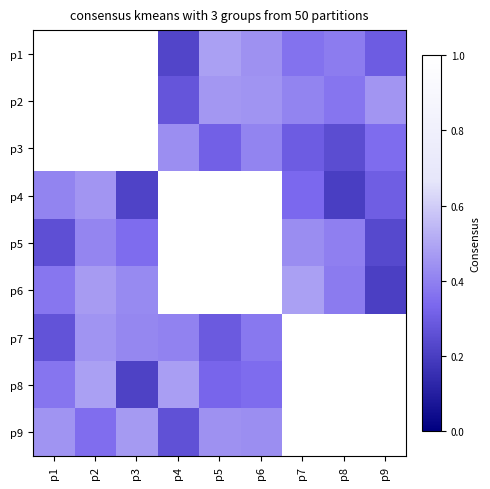

How many categories are shown in the chart?

9